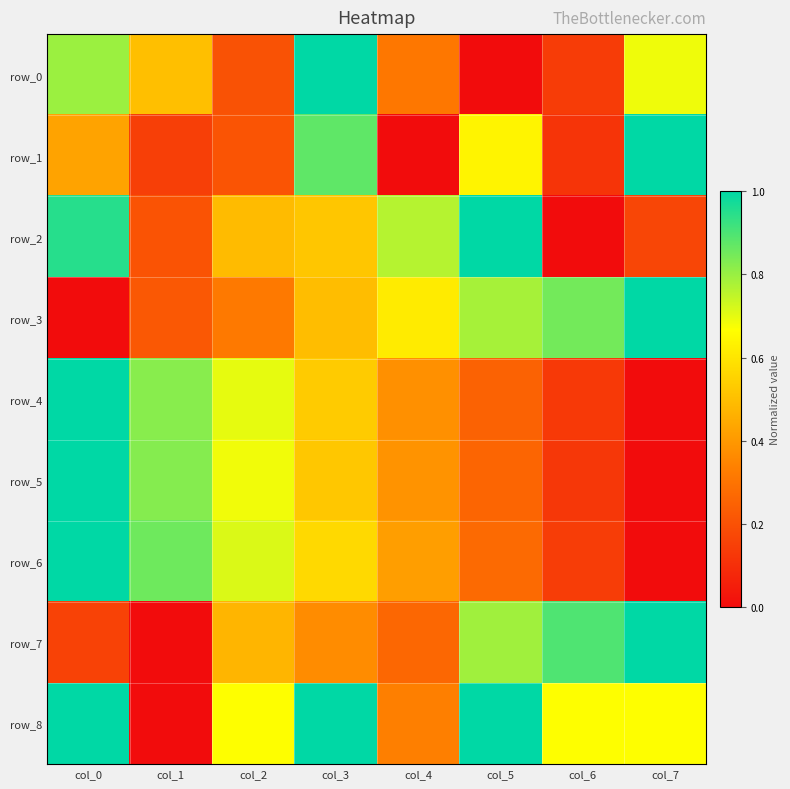

The row_4 series shows 1.3 at col_1. True or false?

False